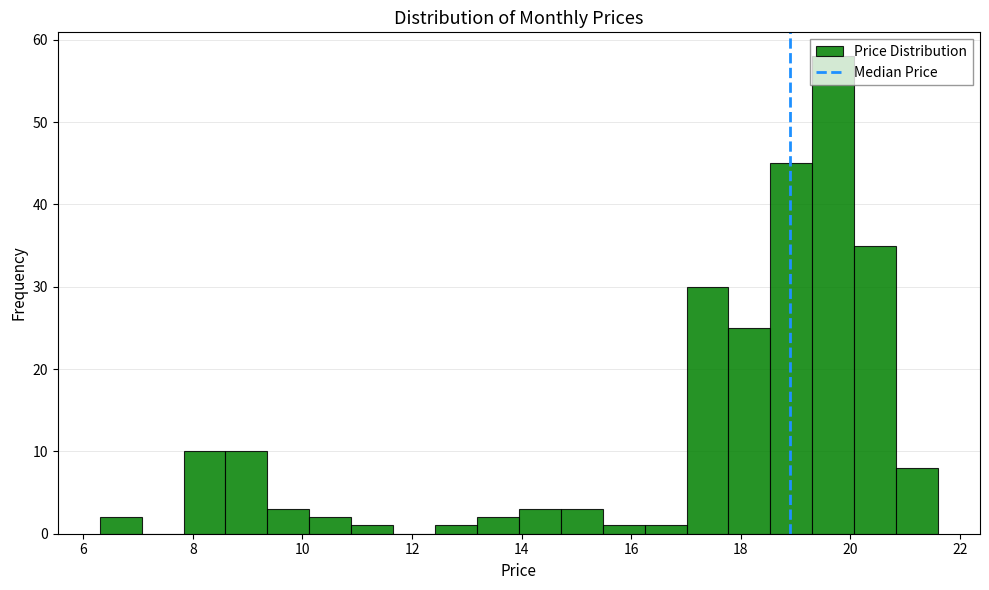

Read against the x-axis, roughly where is the centre of the tallest bar?

19.6